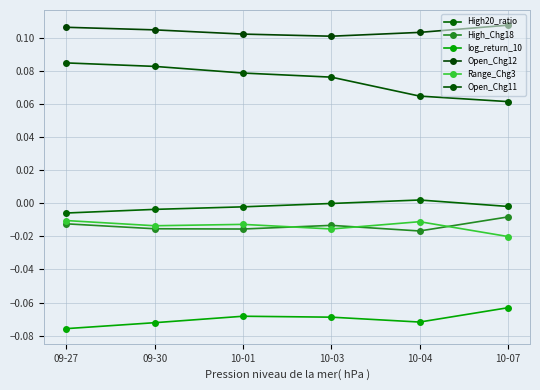

How many data points does each series have?

6